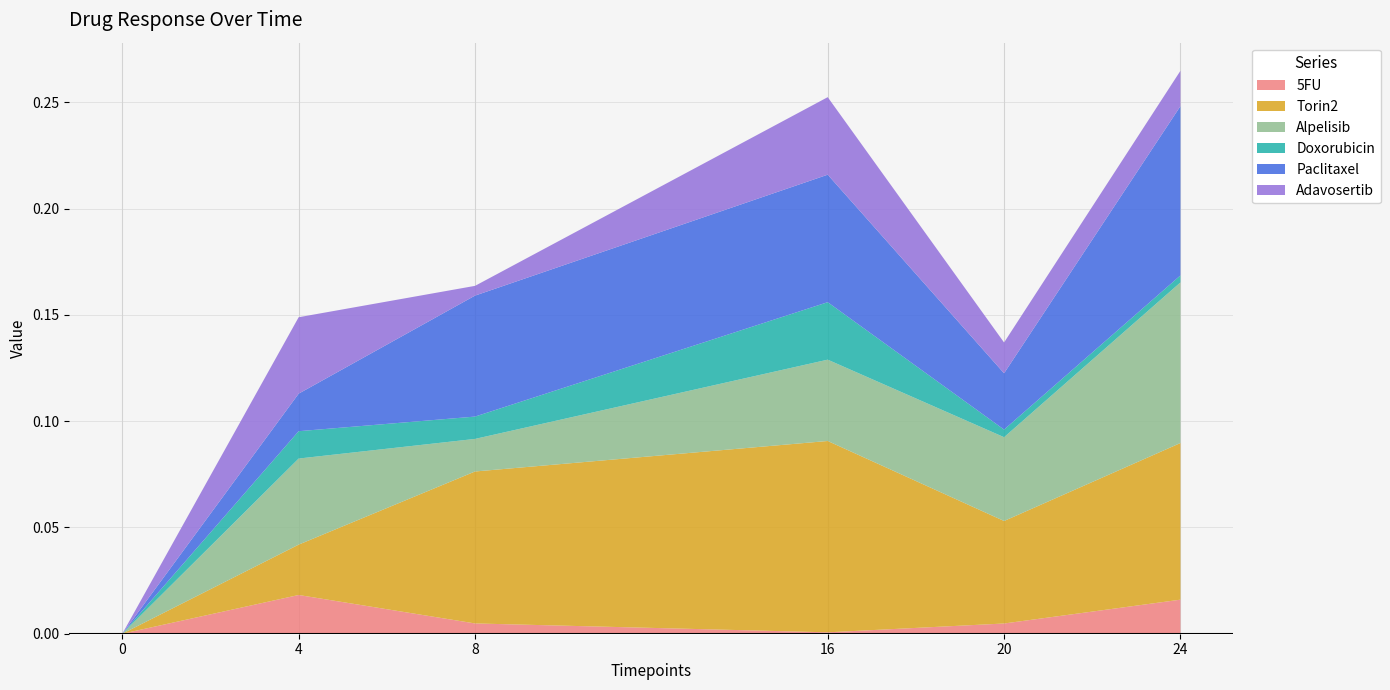

Reading left to right, extract all data points from this chart.

5FU: 0=0.0	4=0.0	8=0.0	16=0.0	20=0.0	24=0.0
Torin2: 0=0.0	4=0.0	8=0.1	16=0.1	20=0.0	24=0.1
Alpelisib: 0=0.0	4=0.0	8=0.0	16=0.0	20=0.0	24=0.1
Doxorubicin: 0=0.0	4=0.0	8=0.0	16=0.0	20=0.0	24=0.0
Paclitaxel: 0=0.0	4=0.0	8=0.1	16=0.1	20=0.0	24=0.1
Adavosertib: 0=0.0	4=0.0	8=0.0	16=0.0	20=0.0	24=0.0